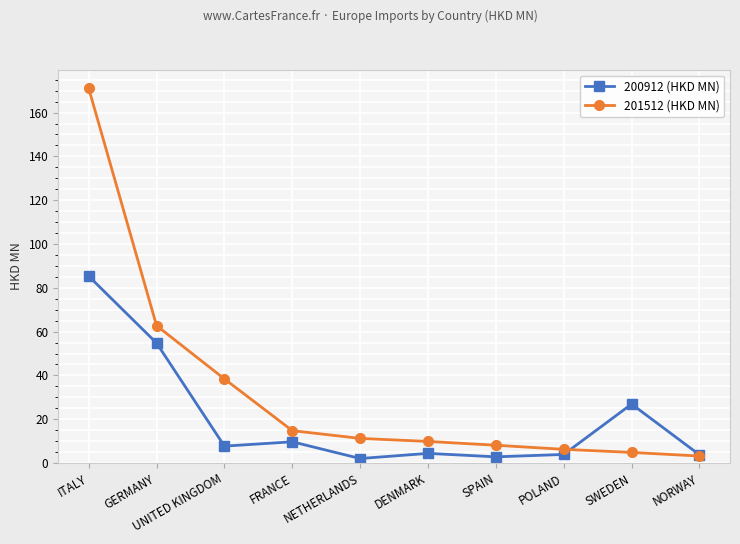

What is the difference between the maximum and second lowest values in the 200912 (HKD MN) series?

82.5